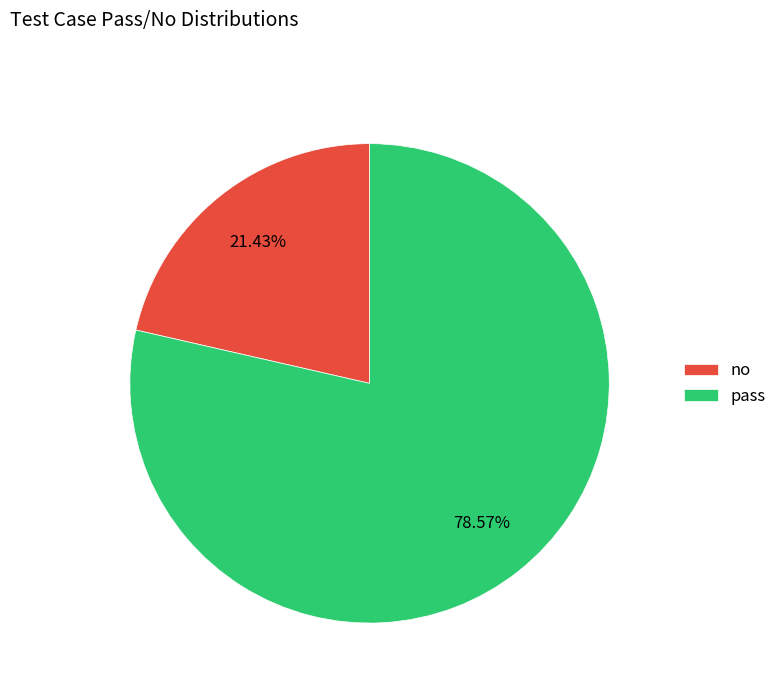

To the nearest percent, what is the combined percentage of no and pass?

100%